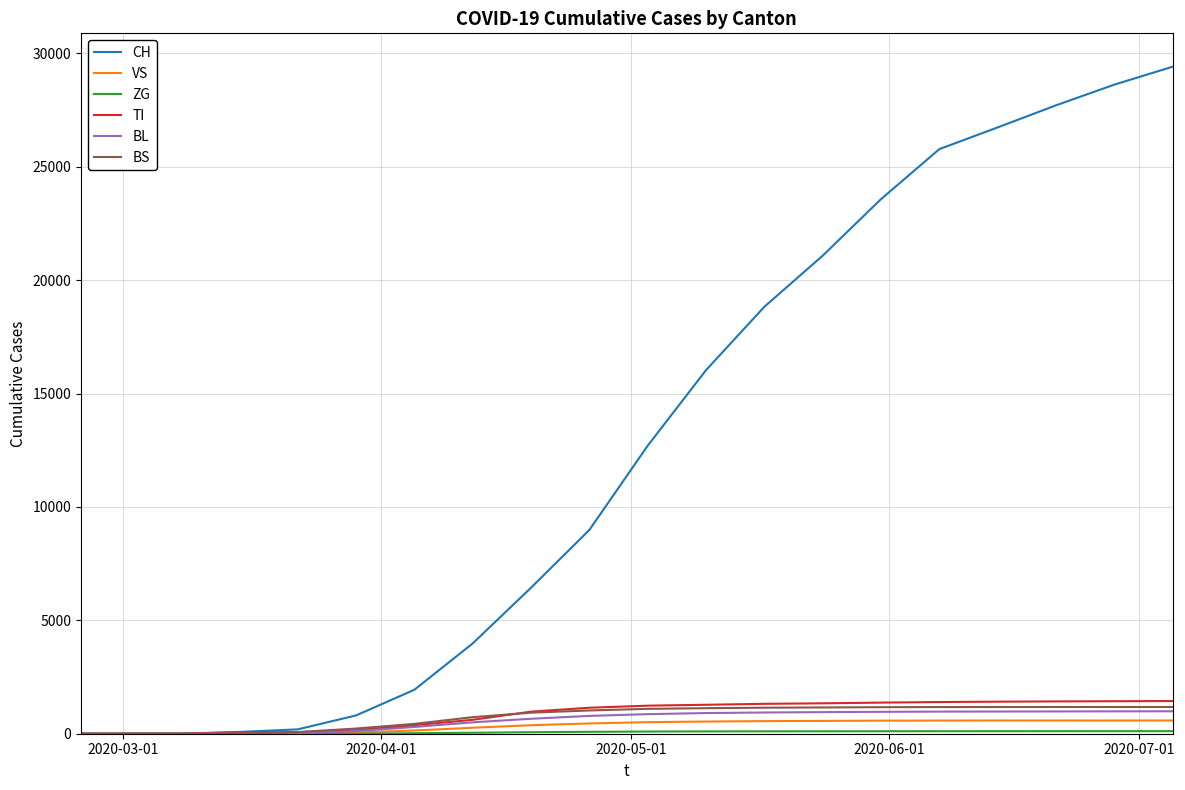

Which series has the largest range (max minus min)?

CH